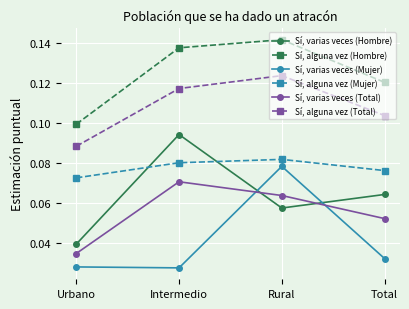

True or false: Sí, alguna vez (Total) and Sí, alguna vez (Mujer) intersect in this chart.

False